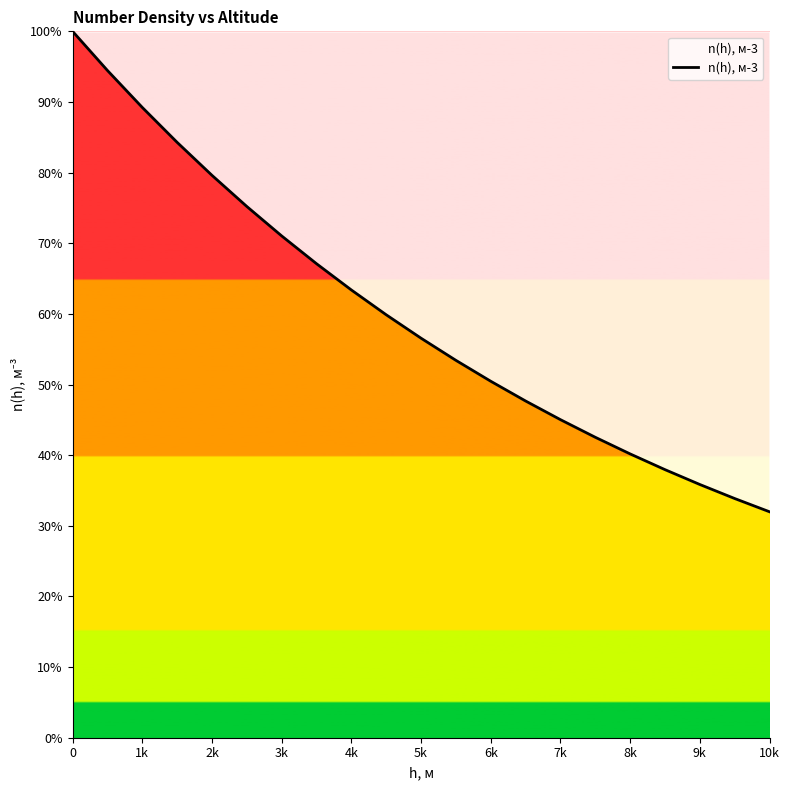

What is the minimum value shown in the chart?

32.0